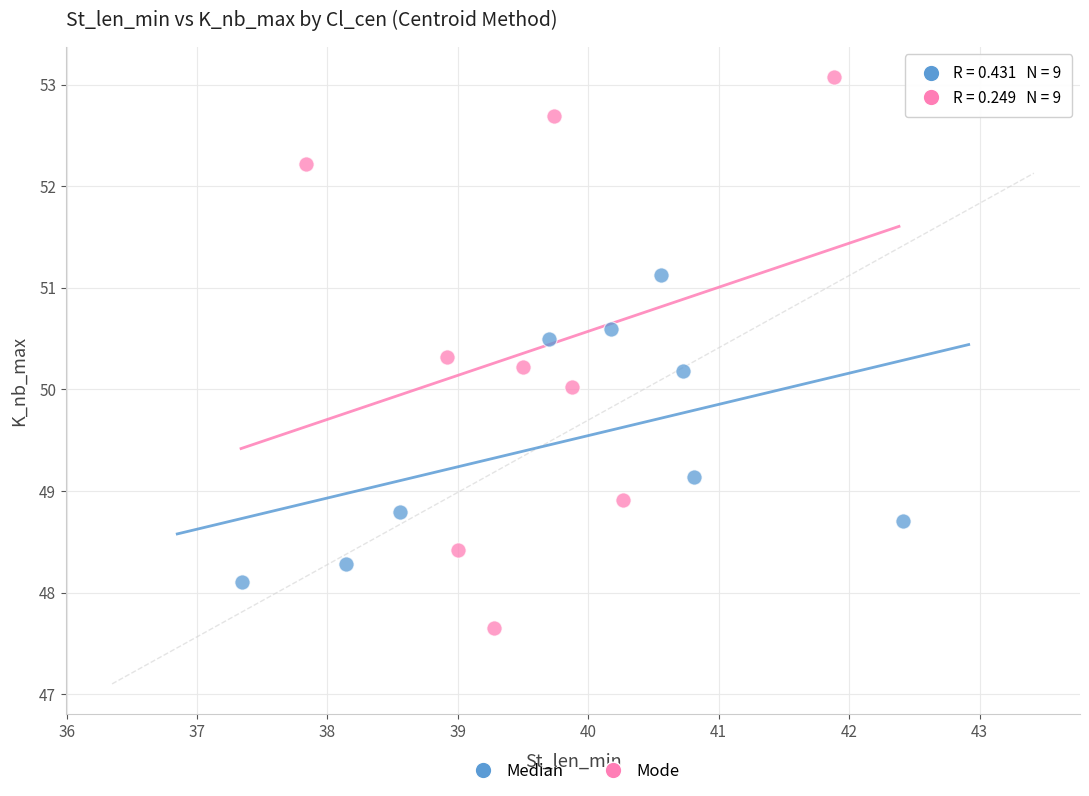

Which series reaches the maximum Y coordinate?

Mode